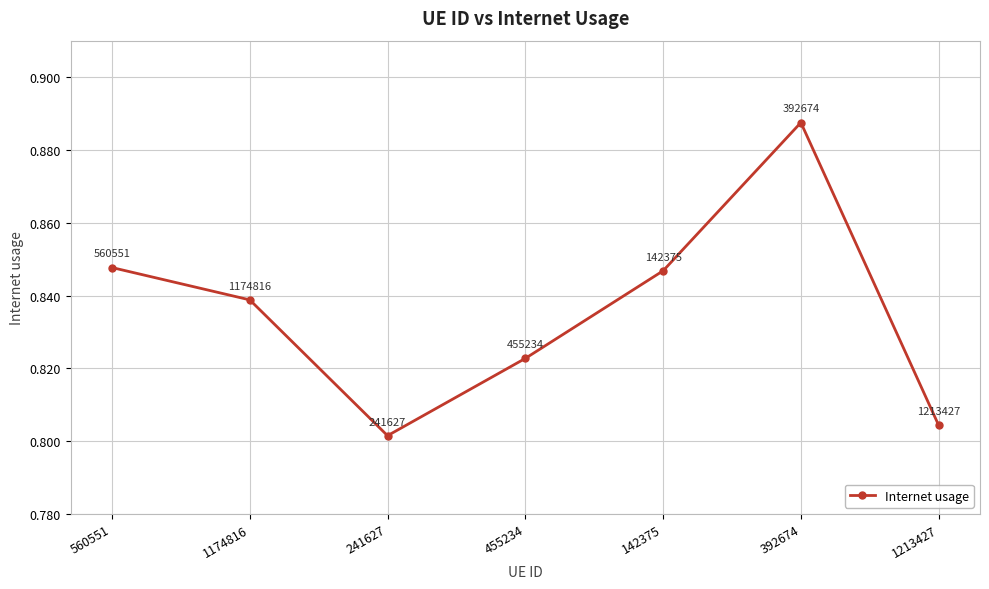

How many points are lower than both their immediate neighbors (excluding endpoints)?

1